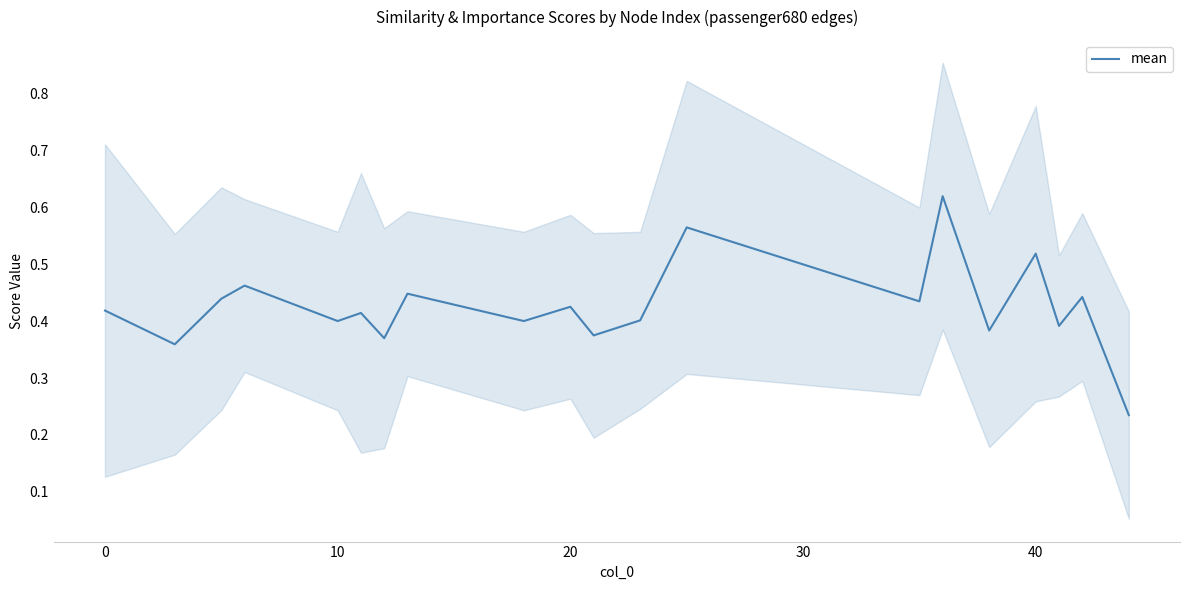

What is the change in value from 10 to 16?

+0.1